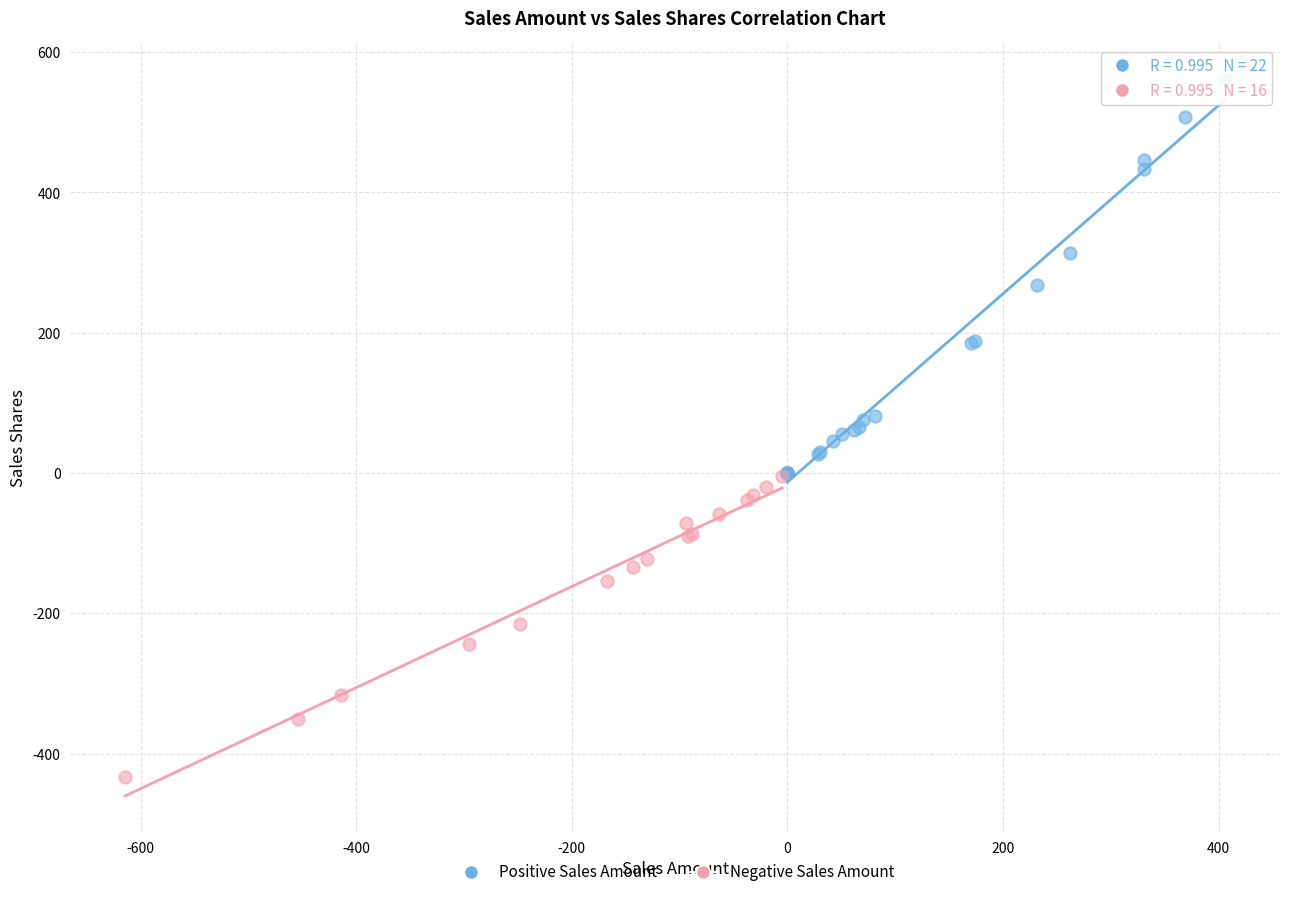

Which series reaches the maximum Y coordinate?

Positive Sales Amount